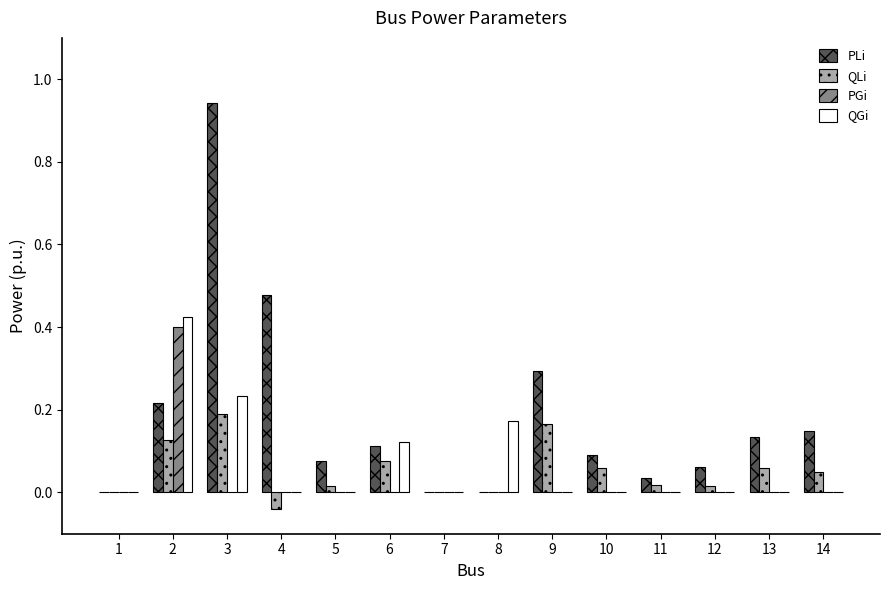

Between 2 and 7, which series saw the biggest shift?

QGi